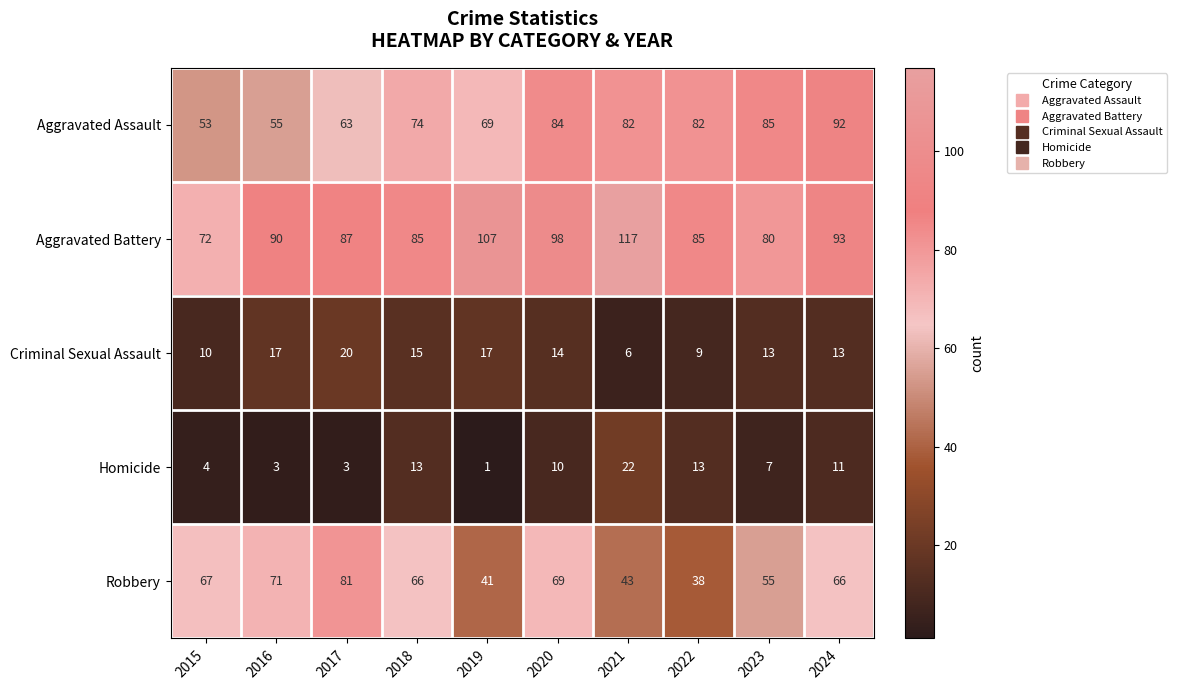

What is the highest value of the Aggravated Assault series?

92